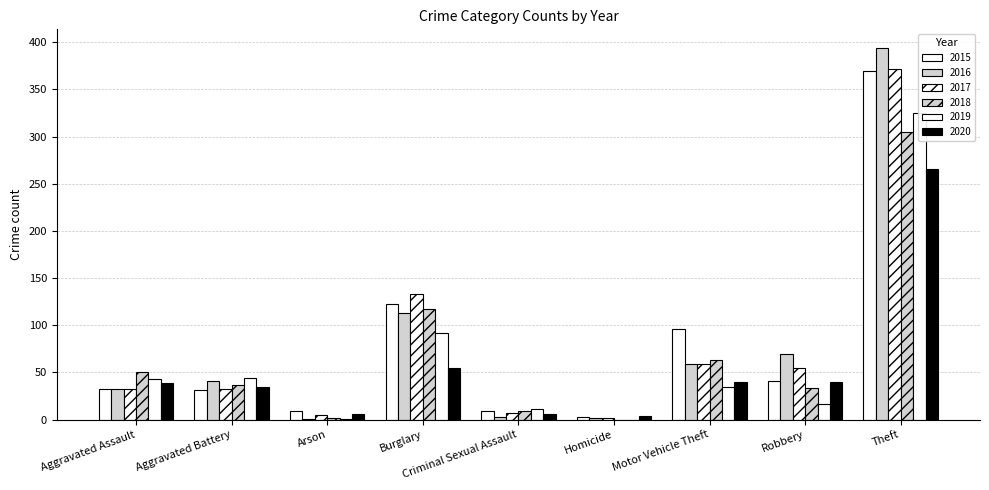

List the series in order of their peak value, highest first.

2016, 2017, 2015, 2019, 2018, 2020